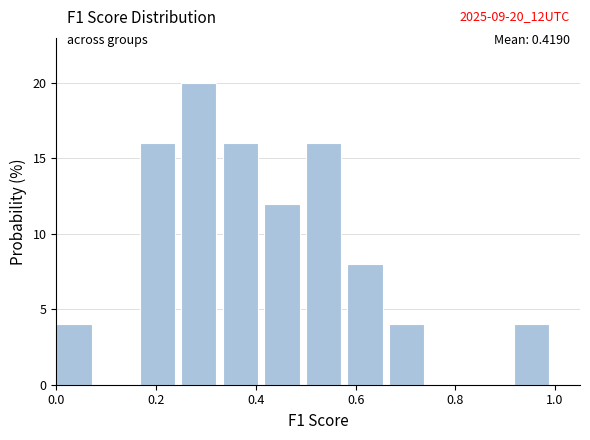

Over which range of the x-axis is the bar tallest?

0.26 to 0.34